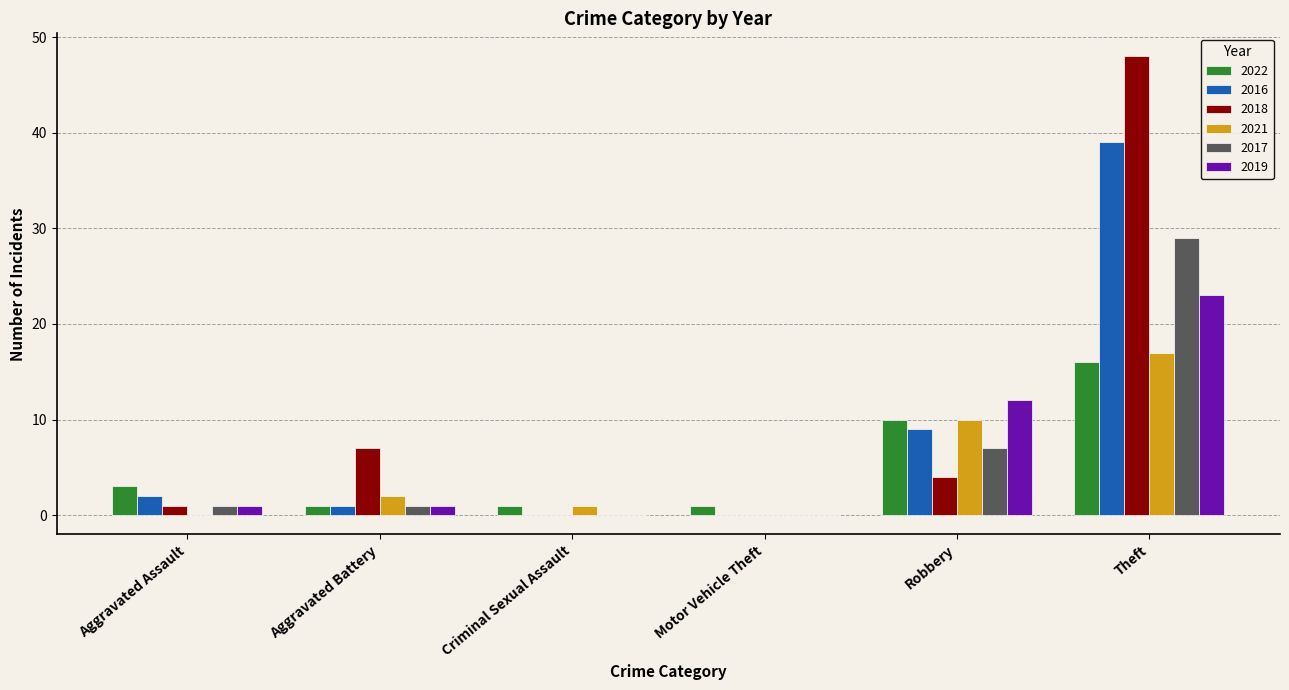

True or false: 2022 has a value of 1 at Aggravated Battery.

True